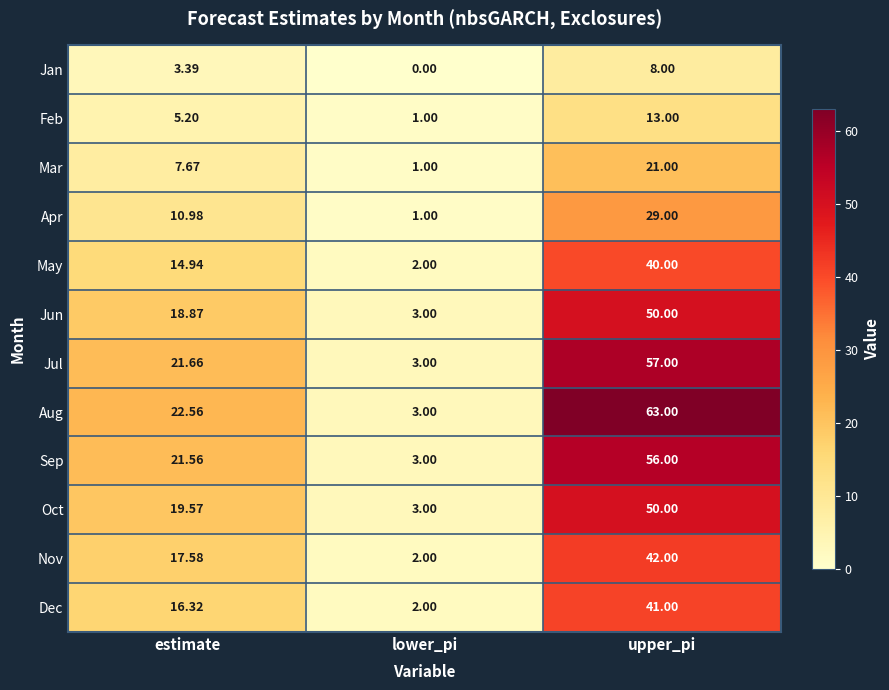

Rank the series at estimate from highest to lowest value.

Aug, Jul, Sep, Oct, Jun, Nov, Dec, May, Apr, Mar, Feb, Jan